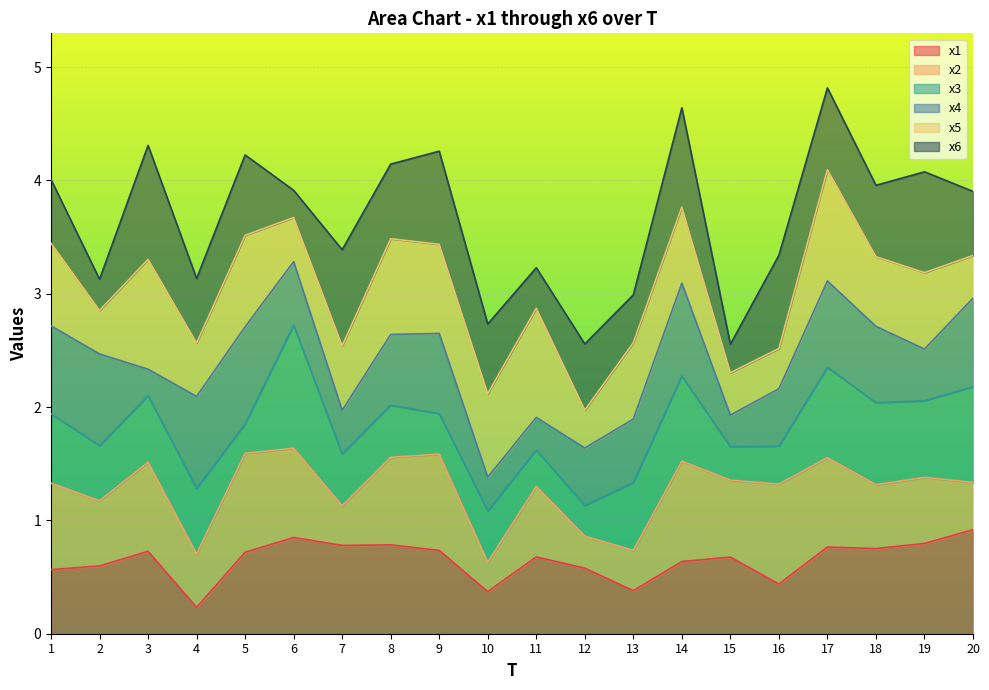

What is the total value across all series at 9?

4.3